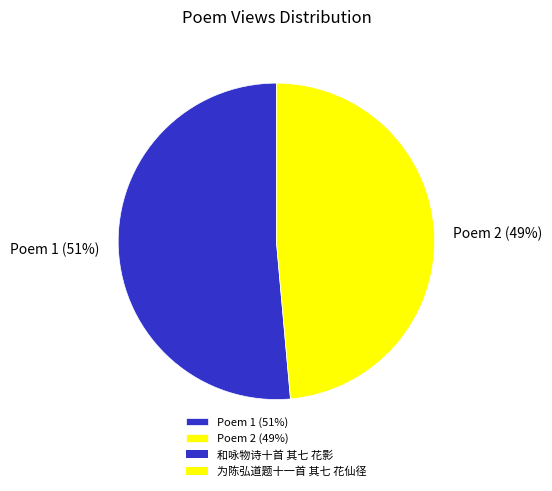

To the nearest percent, what is the average slice percentage?

50%